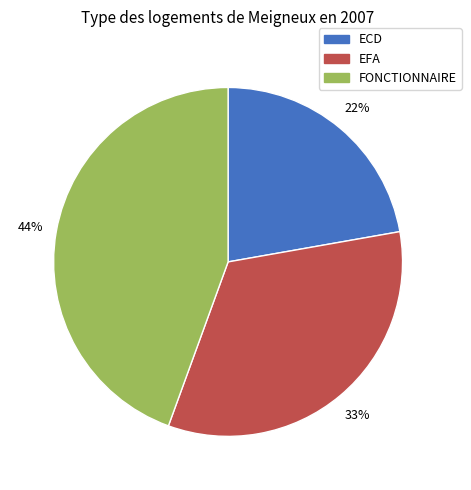

How many slices are in this pie chart?

3